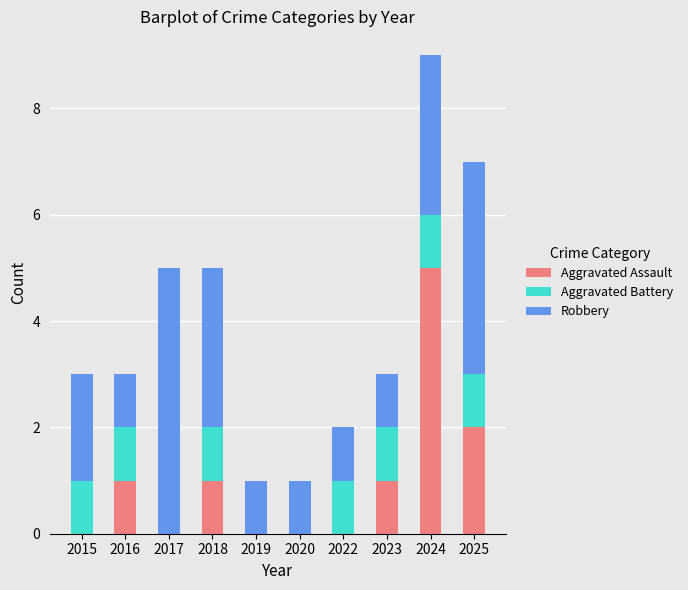

What is the total value across all series at 2024?

9